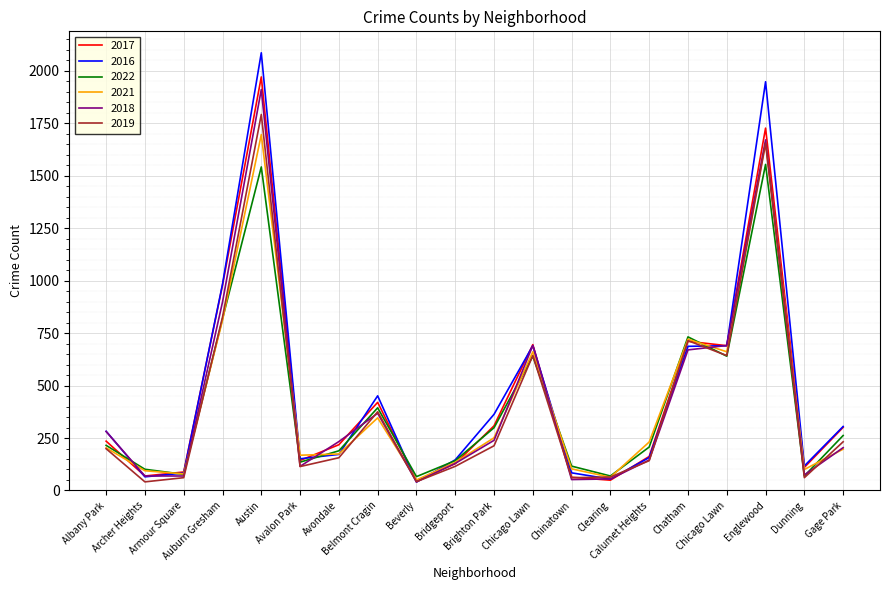

How many interior local valleys does the 2021 series have?

6